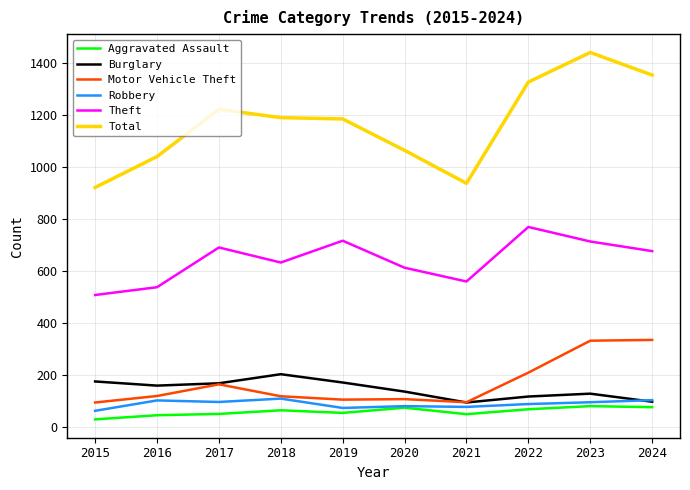

Is it true that Total equals 1040 at 2016?

True